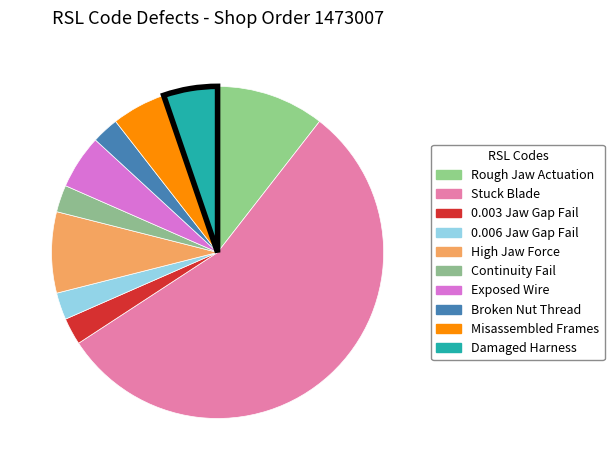

How many segments does this pie chart have?

10